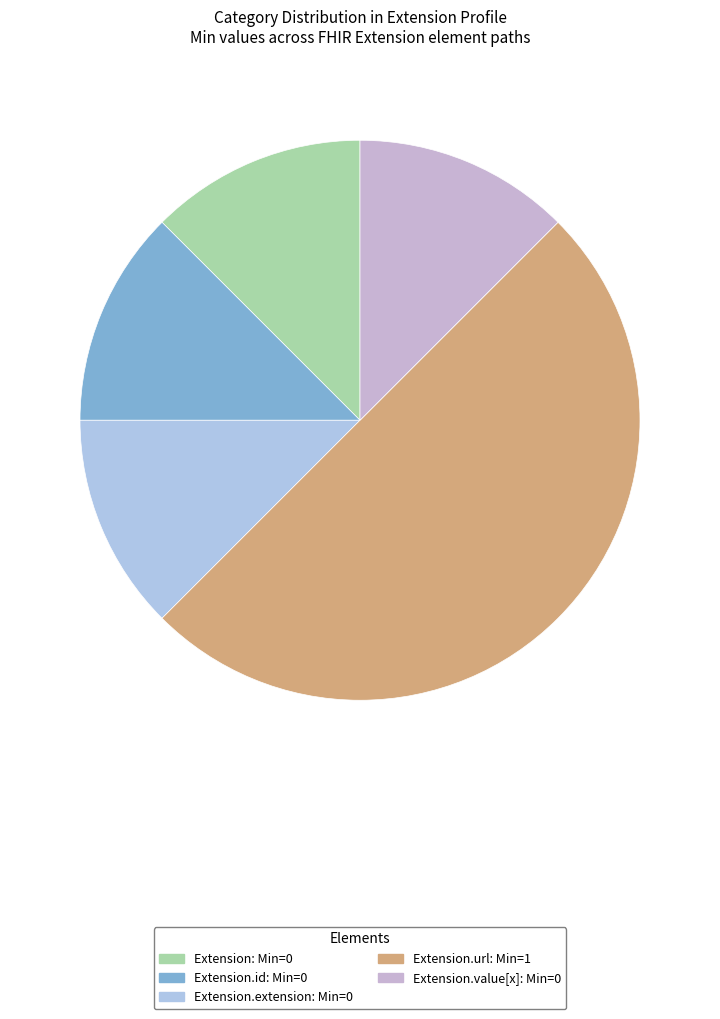

How many slices are in this pie chart?

5